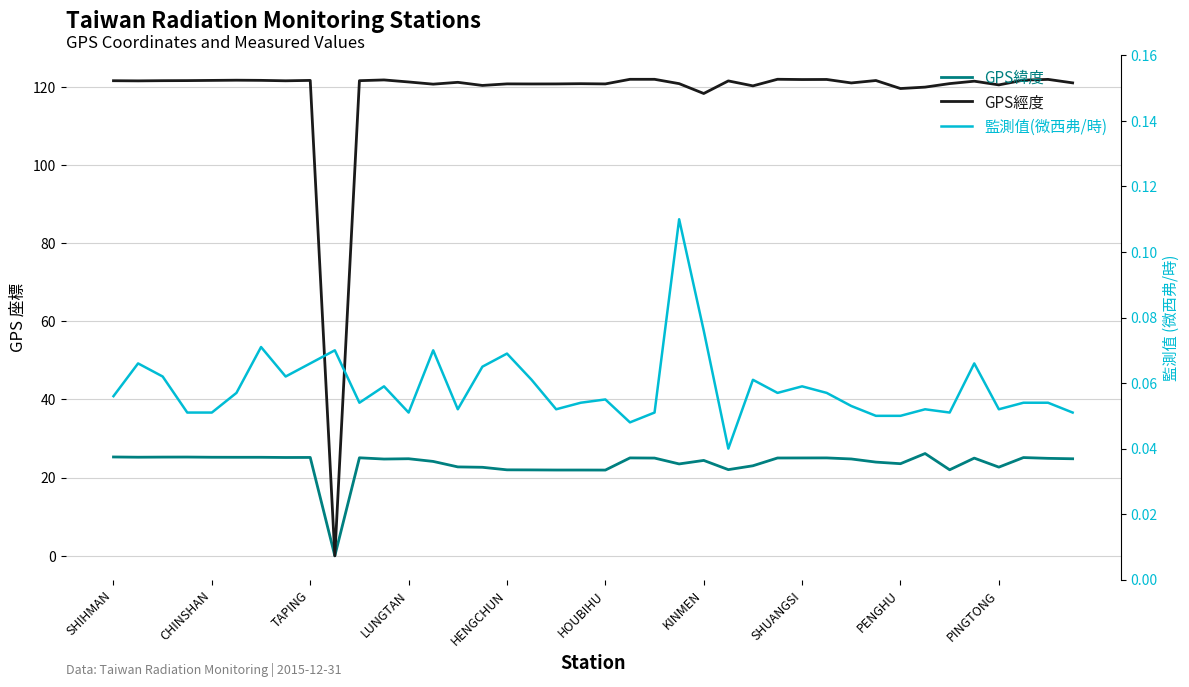

How many intersections are there between GPS緯度 and 監測值(微西弗/時)?

2